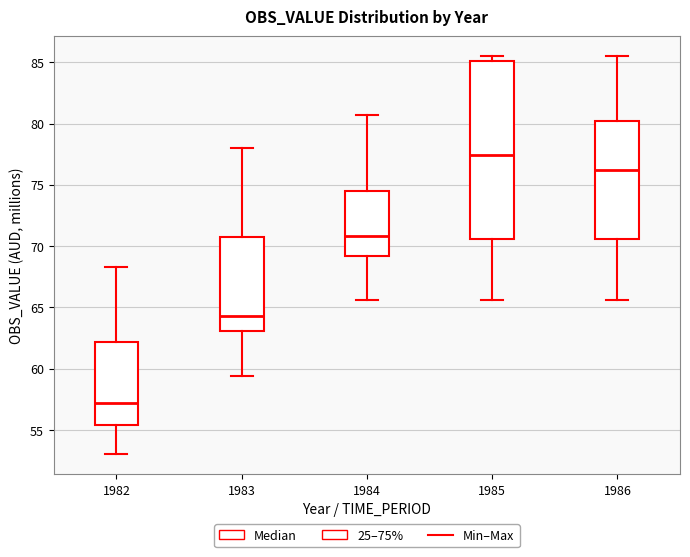

Where is the upper edge of the box at x = 1986 on the y-axis? The values are not printed on the chart, so give them approximately, as read against the axis.

80.0